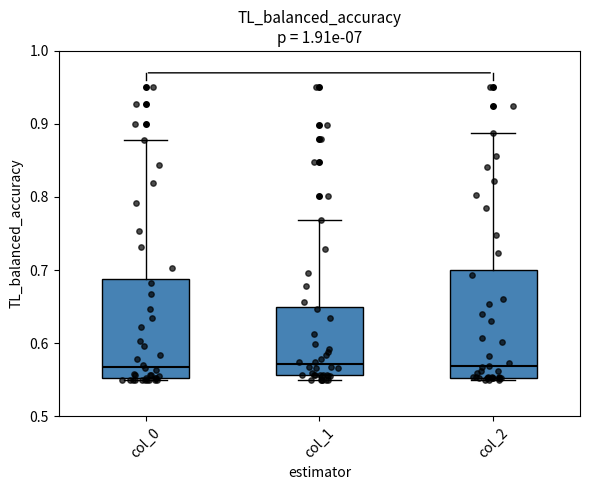

Comparing the boxes themselves (not the whiskers), which one is the tallest?

col_2